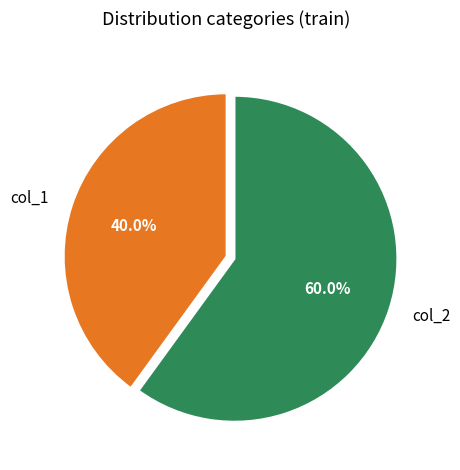

To the nearest percent, what portion does col_1 represent?

40%